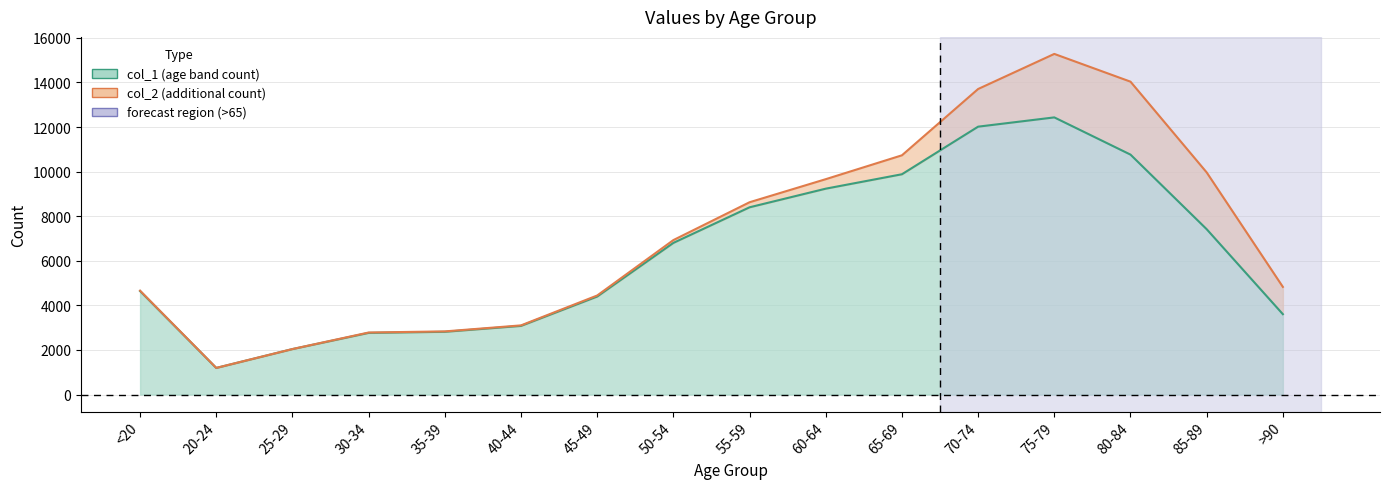

Which label corresponds to the smallest value in the chart?

20-24